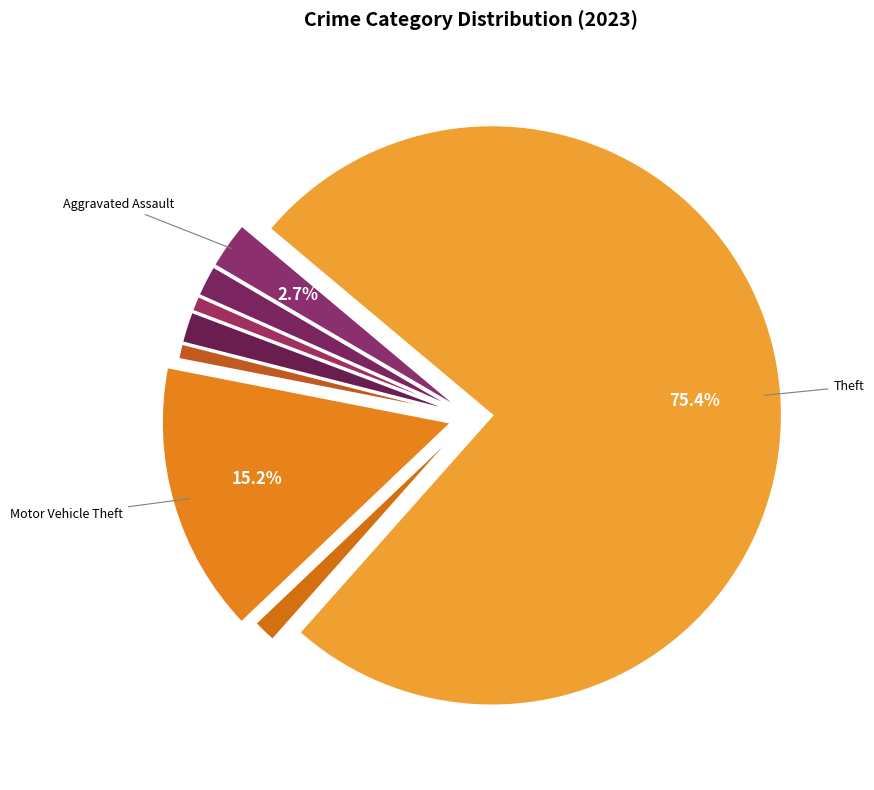

How many slices are in this pie chart?

8